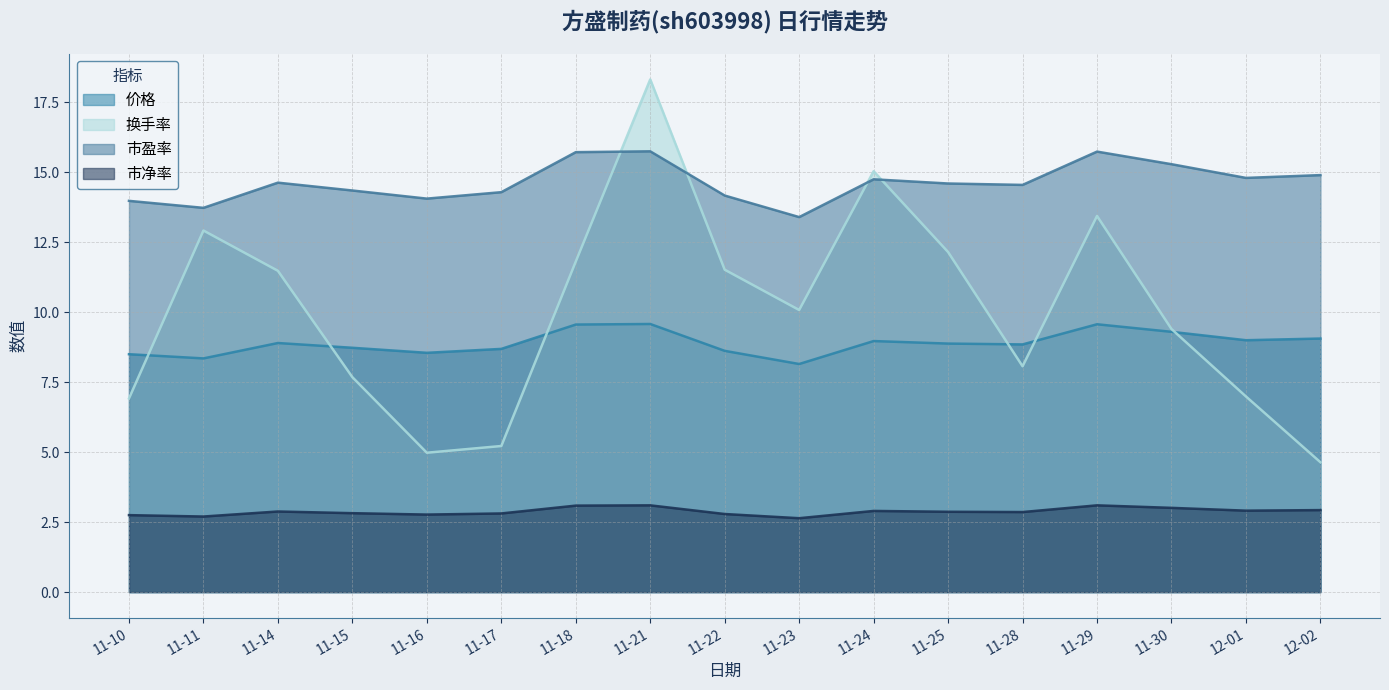

Where do 市盈率 and 换手率 first cross each other?

11-18 and 11-21